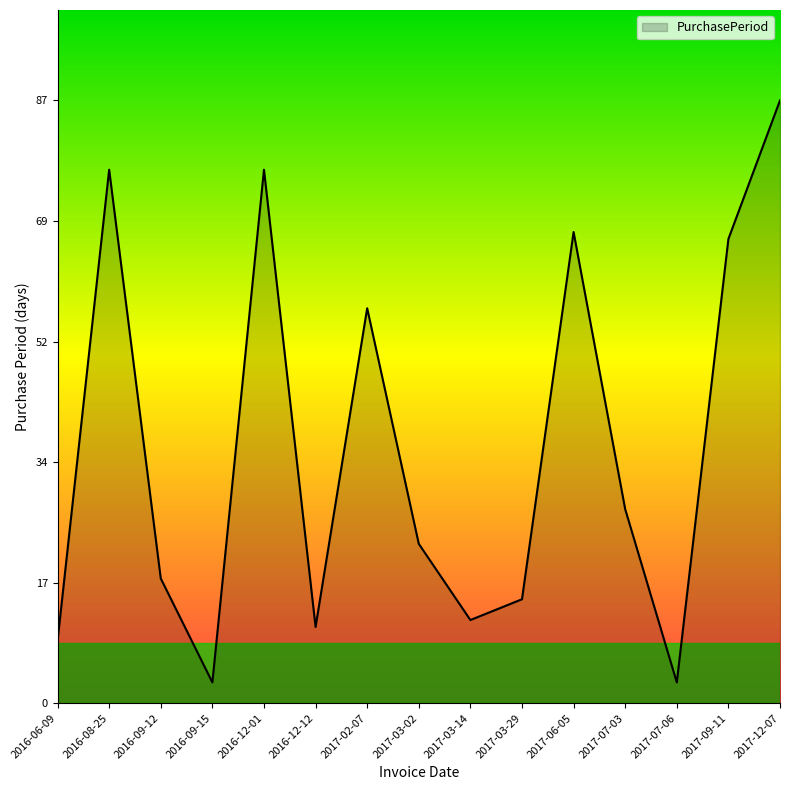

What is the average value?

37